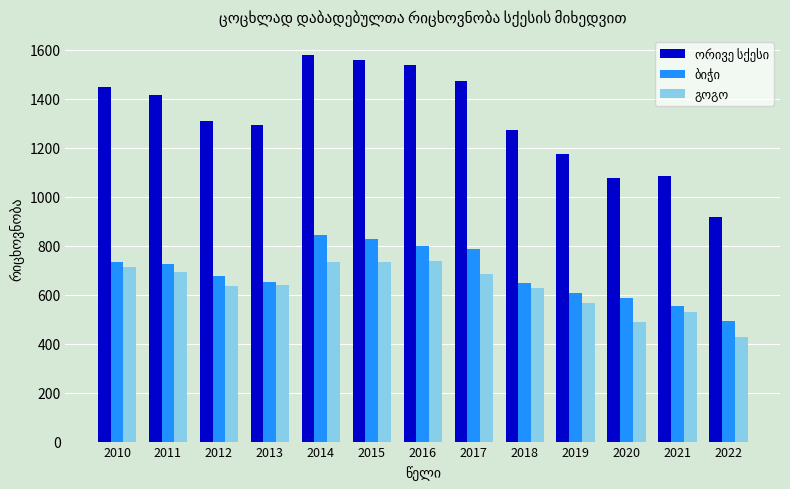

What is the difference between the highest and lowest values at 2010?

734